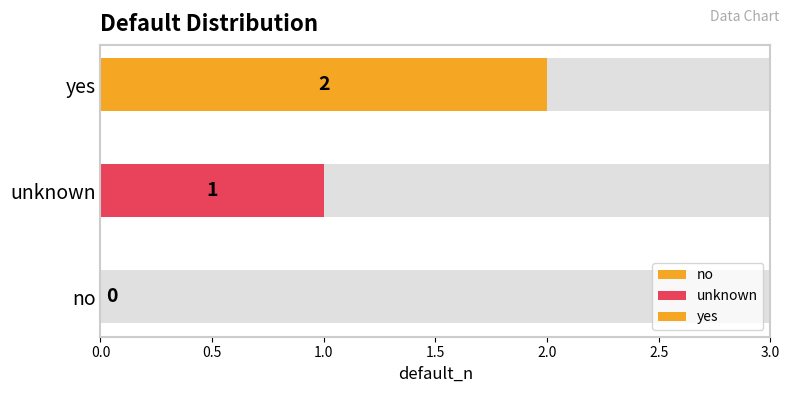

The chart shows a value of 1 at unknown. True or false?

True